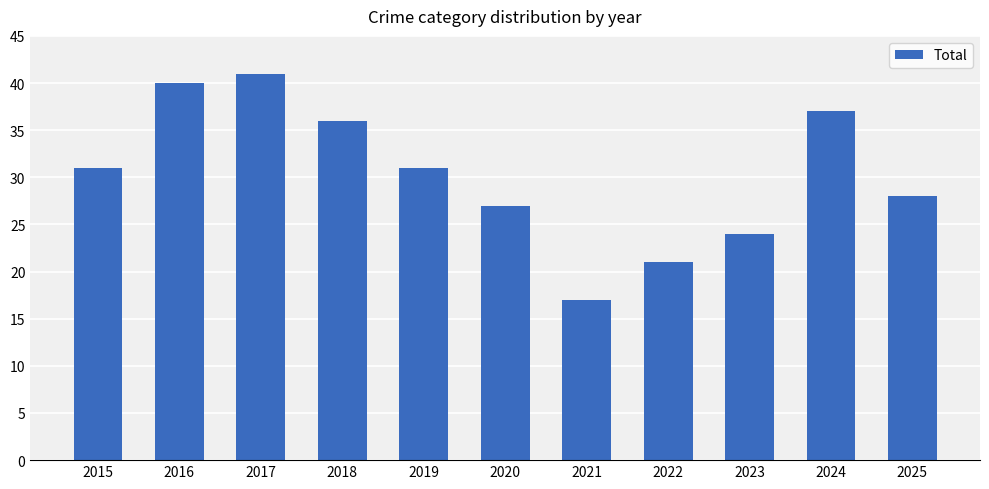

Read the value at 2015, to the nearest 10.

30